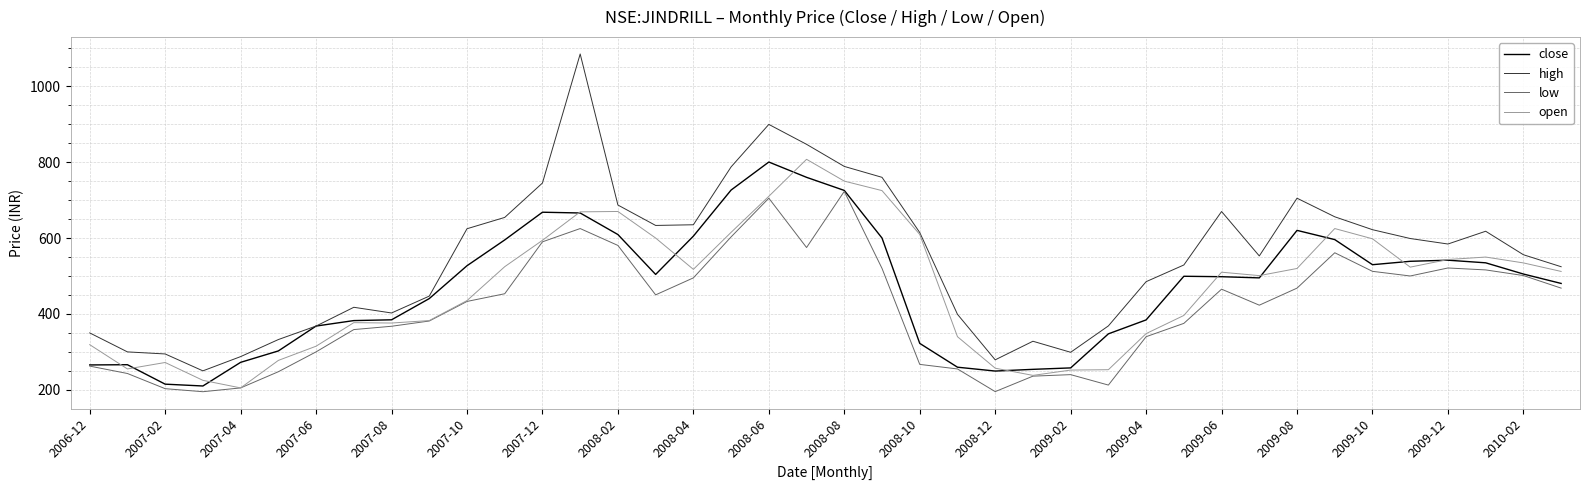

How many lines are shown in the chart?

4